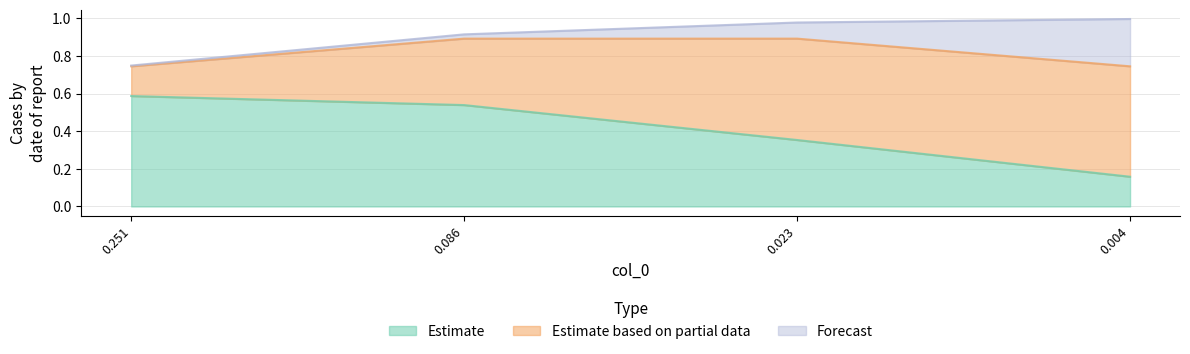

Which category has the highest value in the Estimate series?

0.251